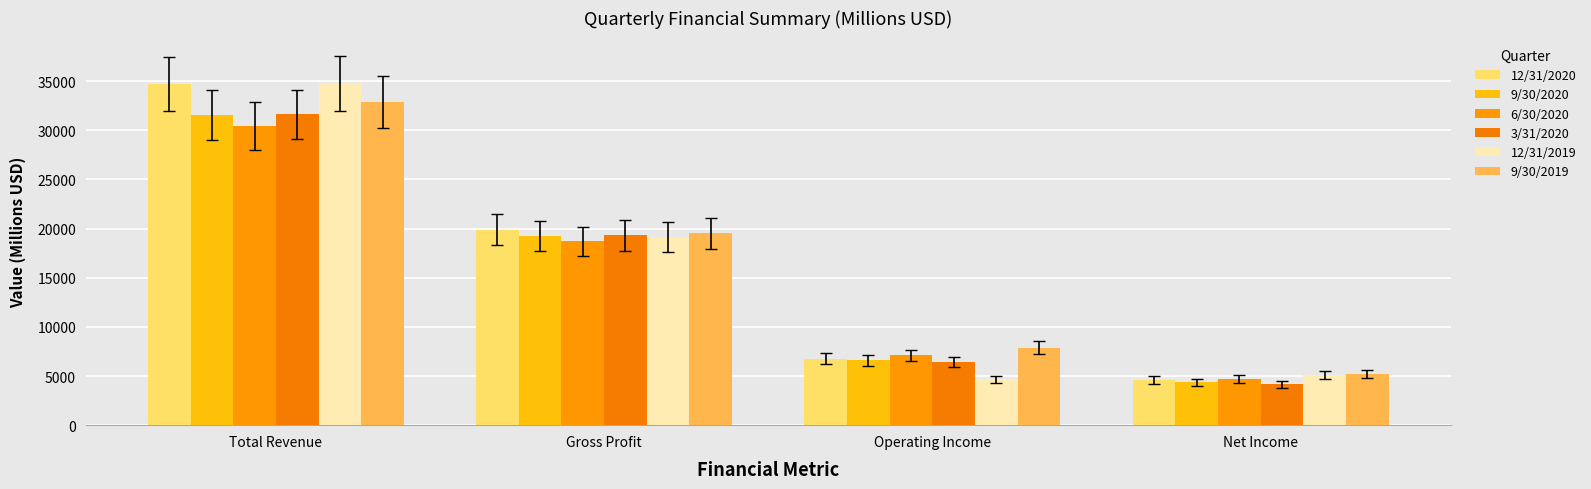

What is the greatest value displayed?

34775